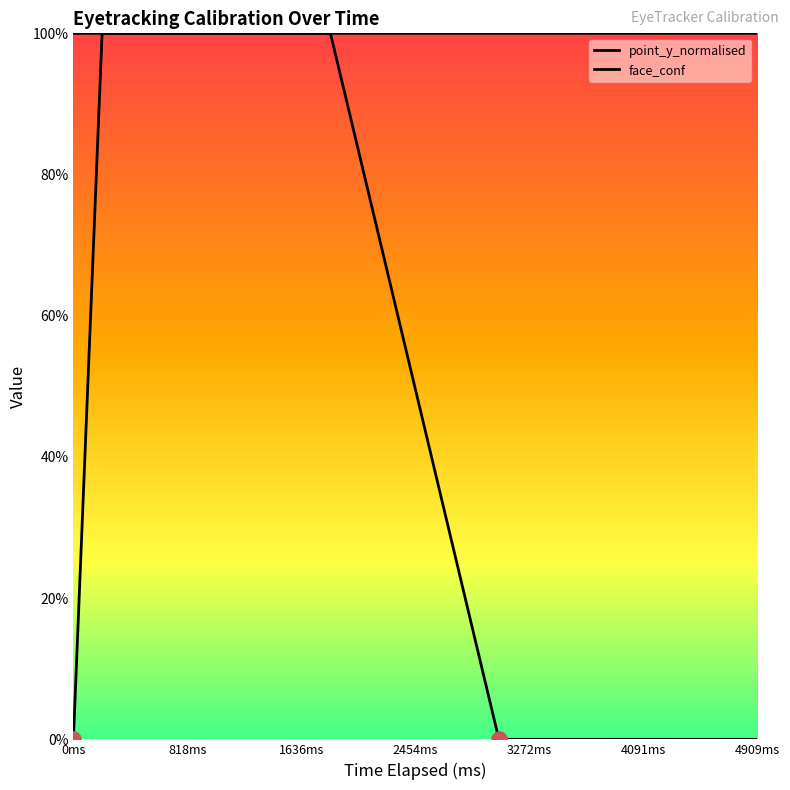

Which series has the largest total across all categories?

face_conf